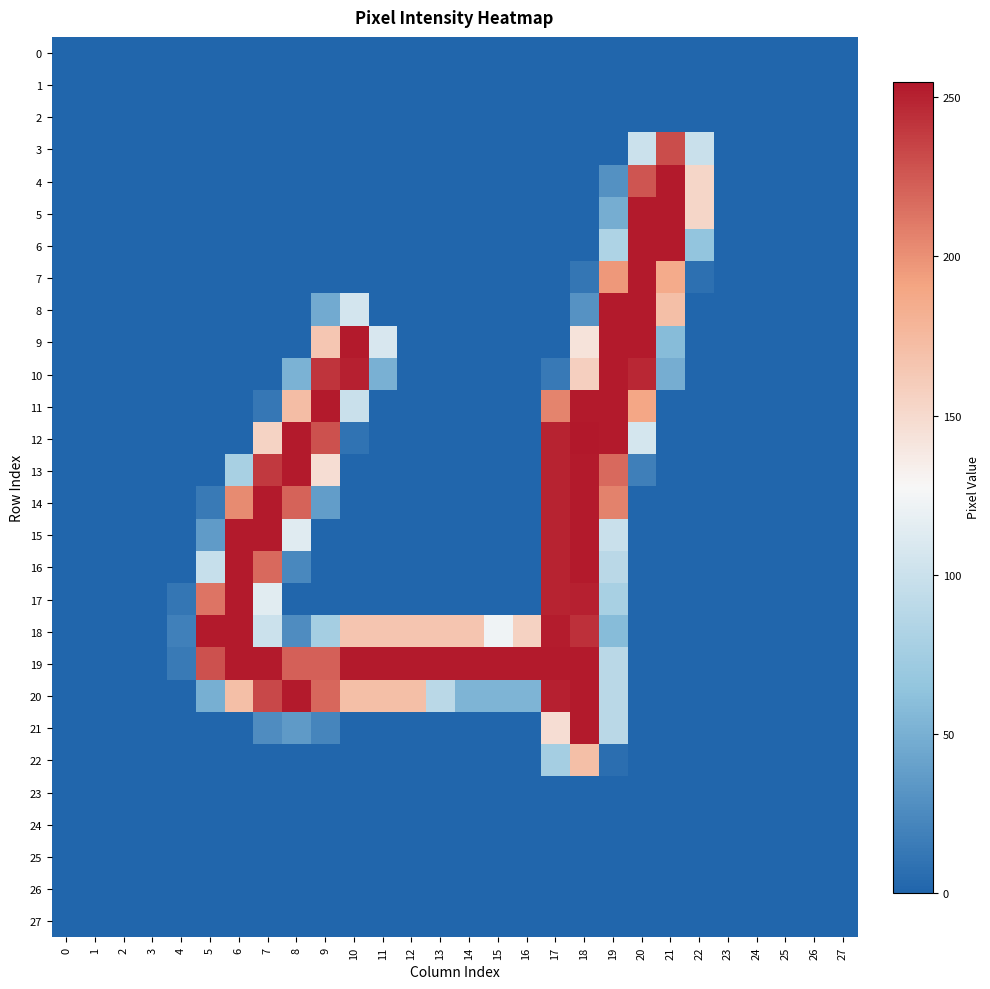

What is the greatest value displayed?

255